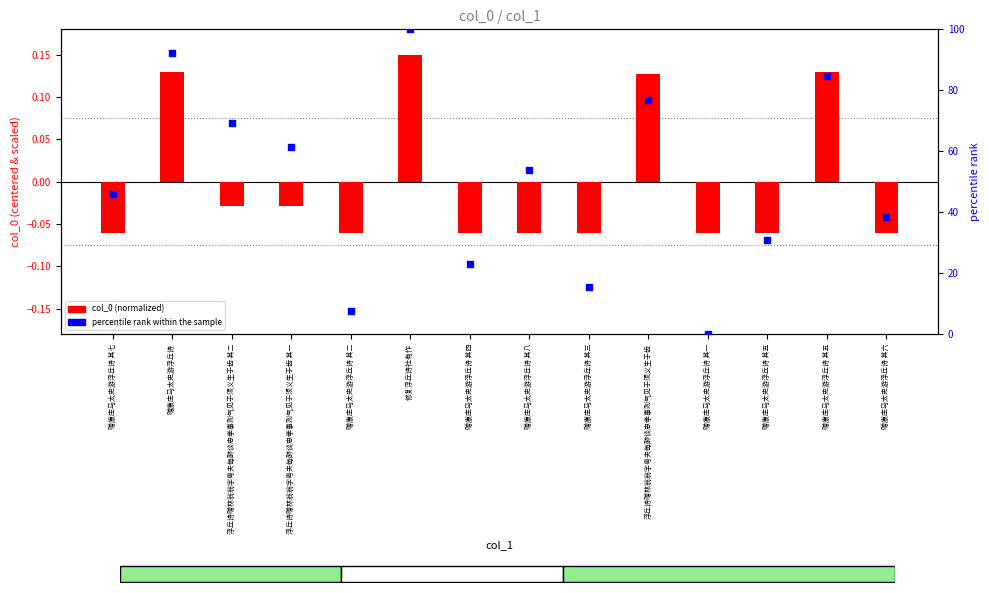

Which series has the largest total across all categories?

percentile rank within the sample